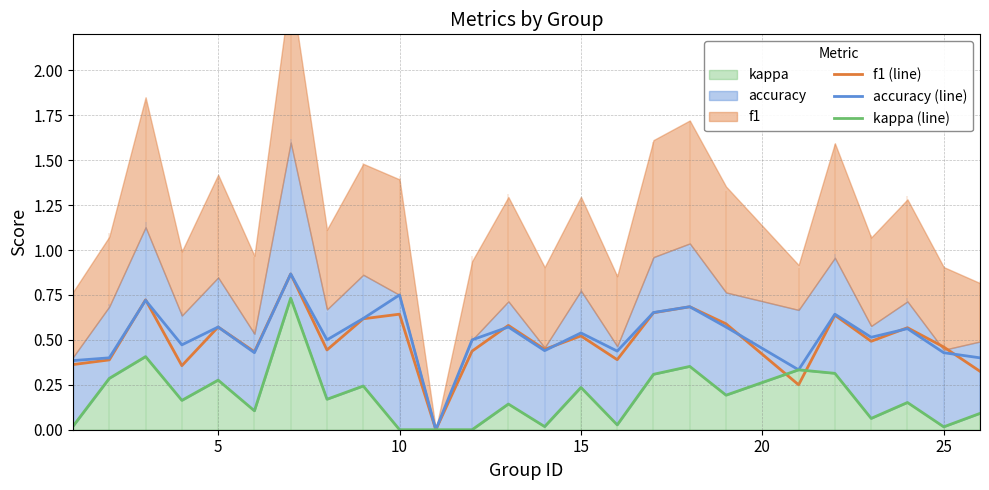

Is it true that f1 (line) equals 0.7 at 10?

True